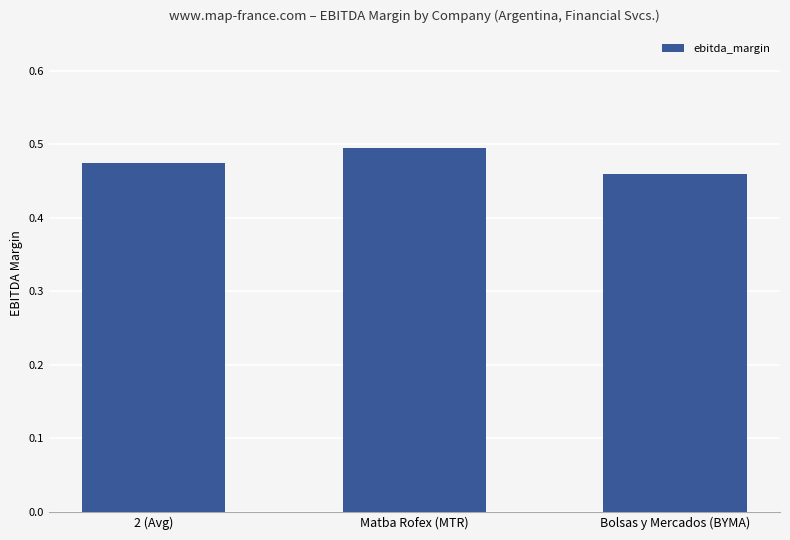

At which category does the chart reach its peak across all series?

Matba Rofex (MTR)